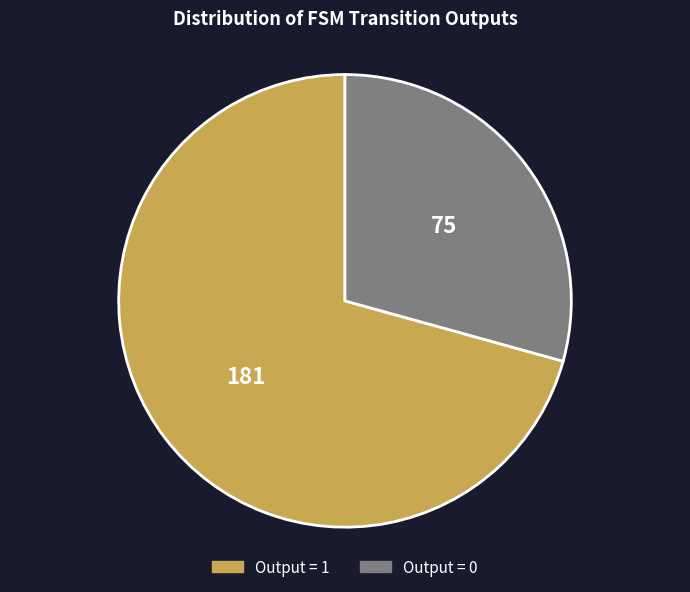

Does any single category account for the majority?

Yes